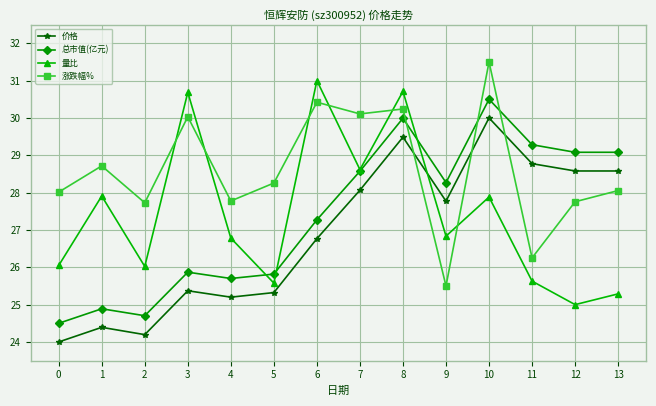

The 价格 series shows 25.3 at 5. True or false?

True